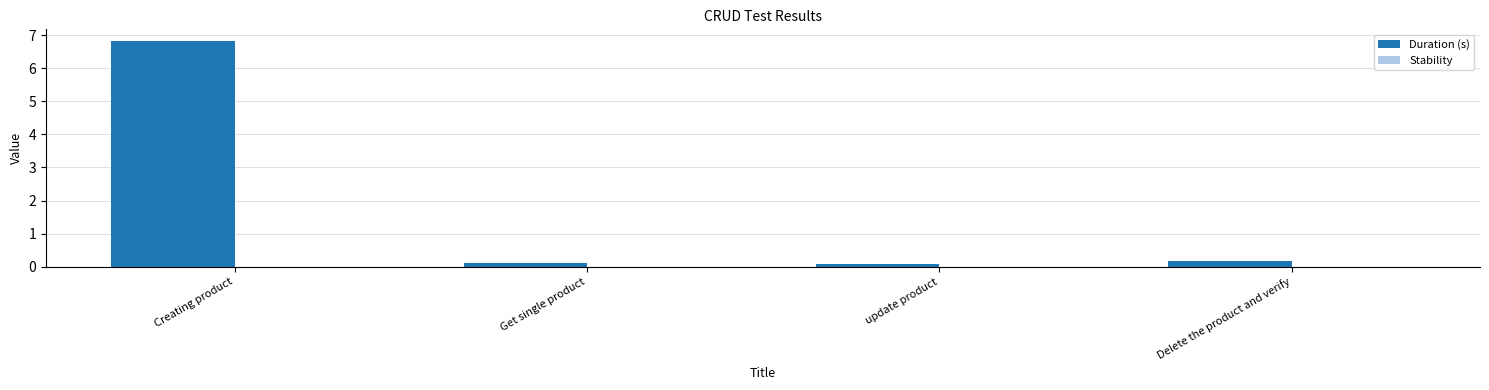

Reading left to right, what are all the values shown in this chart?

6.8	0.1	0.1	0.2